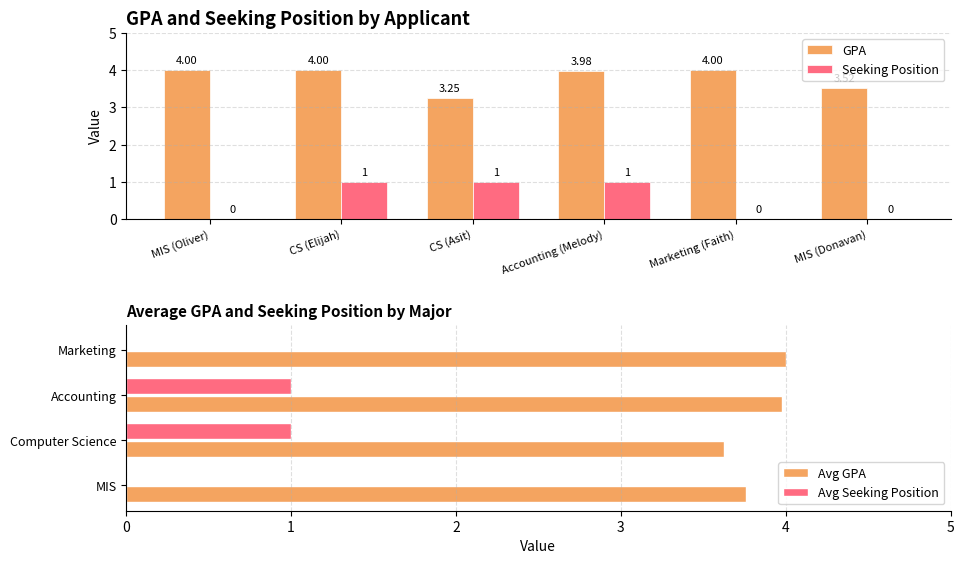

How many values in Seeking Position are above zero?

3